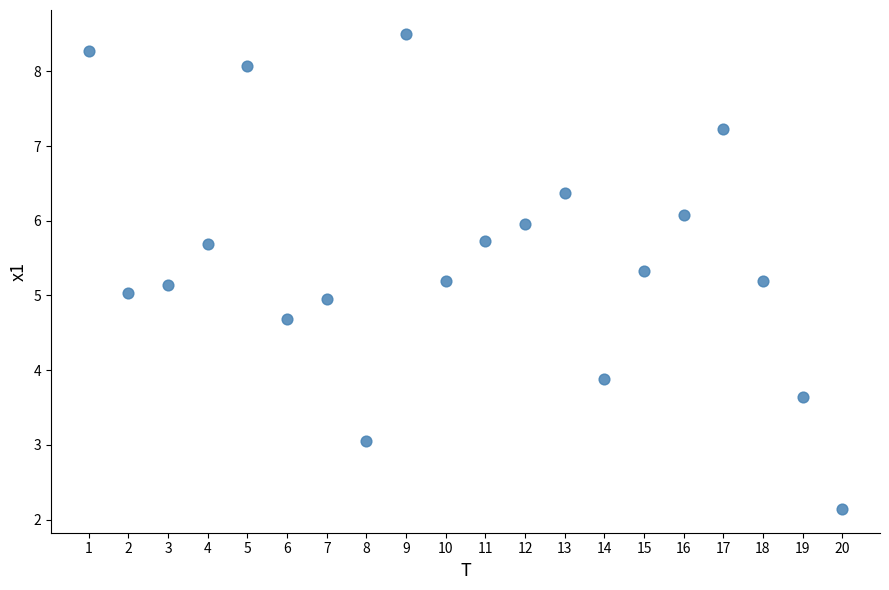

What is the range of Y values (max minus min)?

6.4